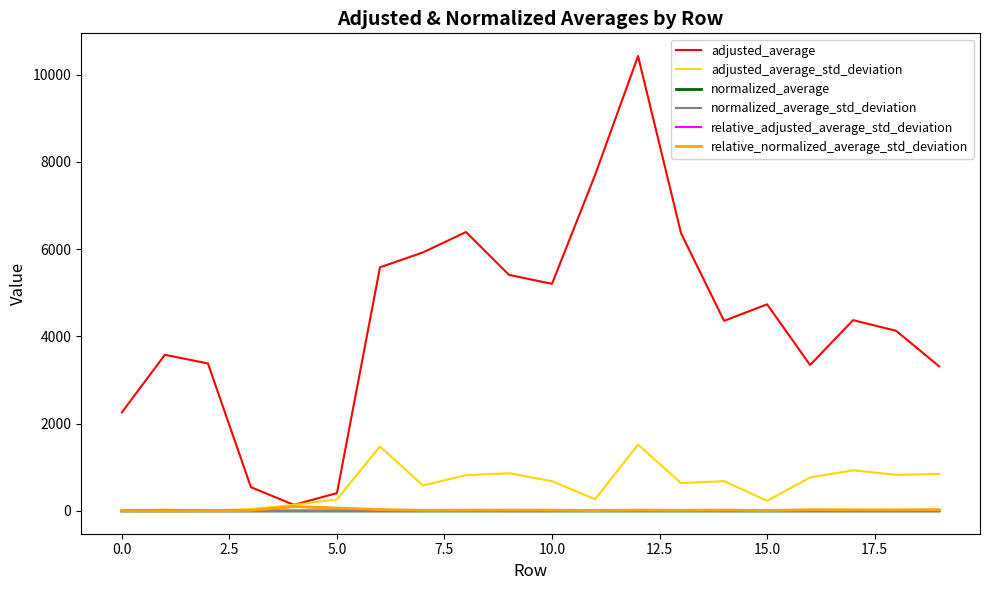

What are all the series names shown in the legend?

adjusted_average, adjusted_average_std_deviation, normalized_average, normalized_average_std_deviation, relative_adjusted_average_std_deviation, relative_normalized_average_std_deviation